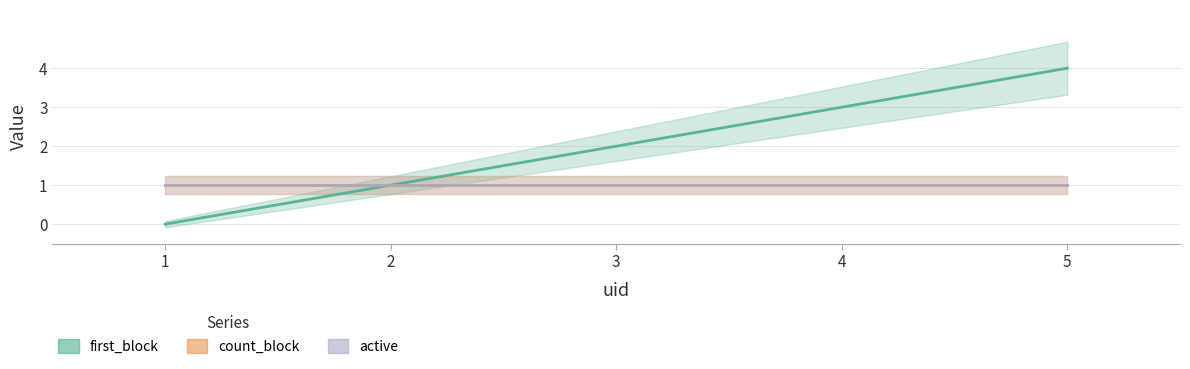

True or false: active and count_block intersect in this chart.

False